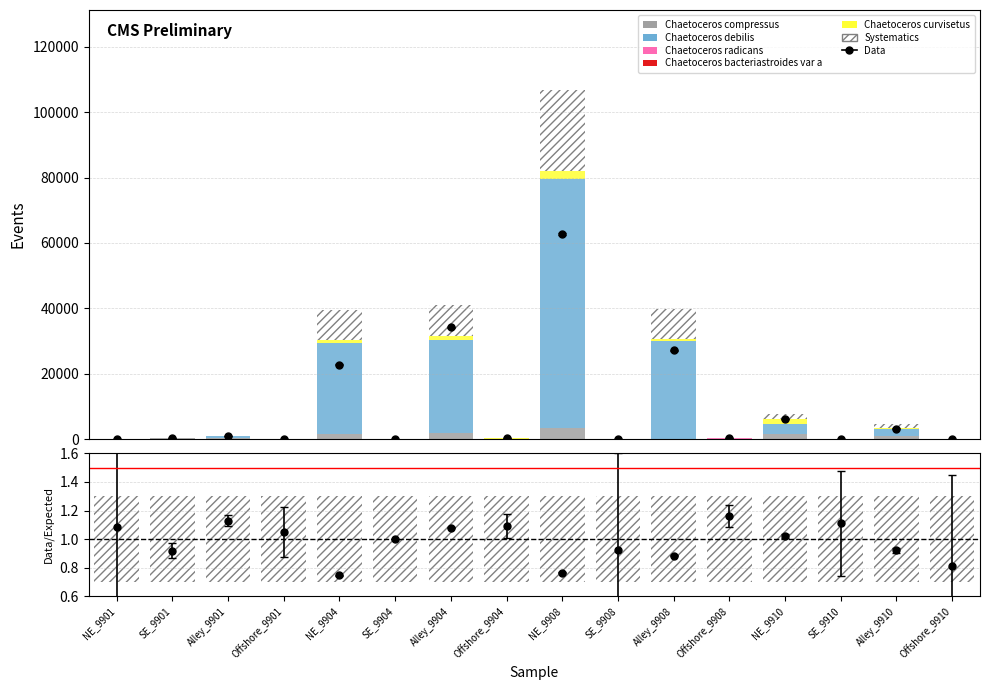

What is the difference between the Systematics values at Offshore_9904 and SE_9910?

46.5